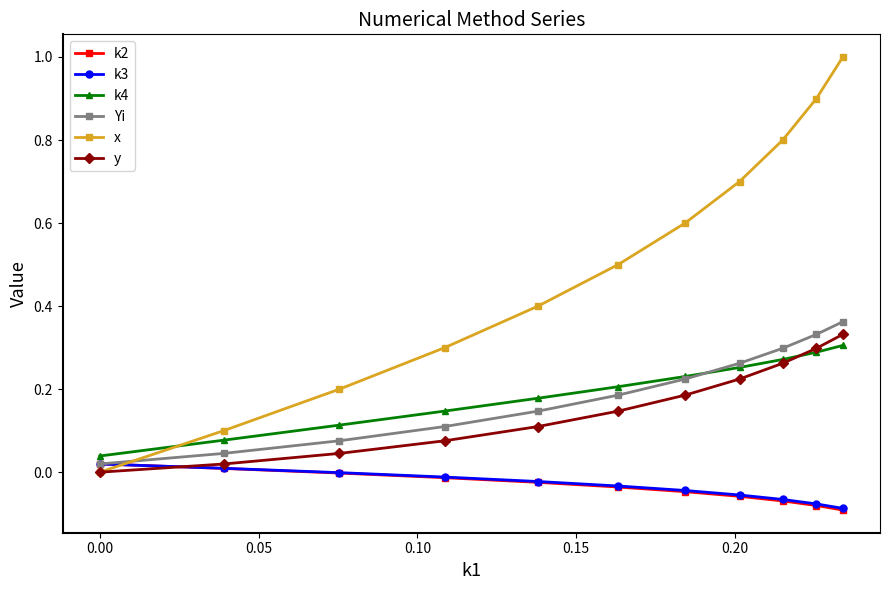

Which series has the largest range (max minus min)?

x